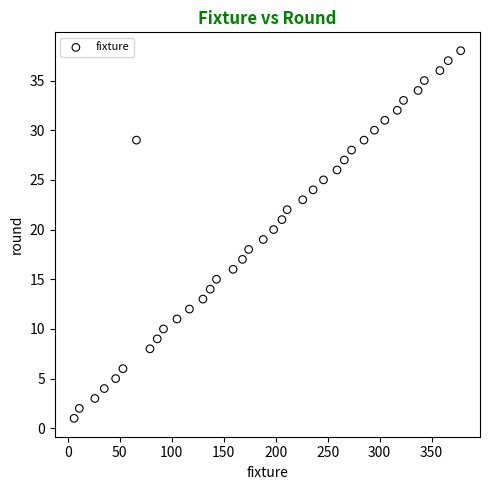

What is the range of X values (max minus min)?

372